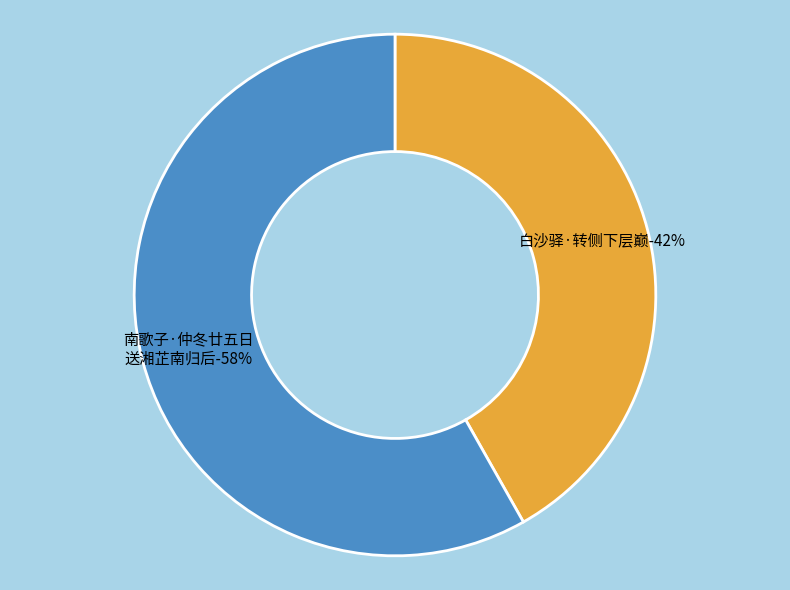

Is 南歌子·仲冬廿五日送湘芷南归后，是夜拥被无眠，离怀转侧 the majority of the pie?

Yes